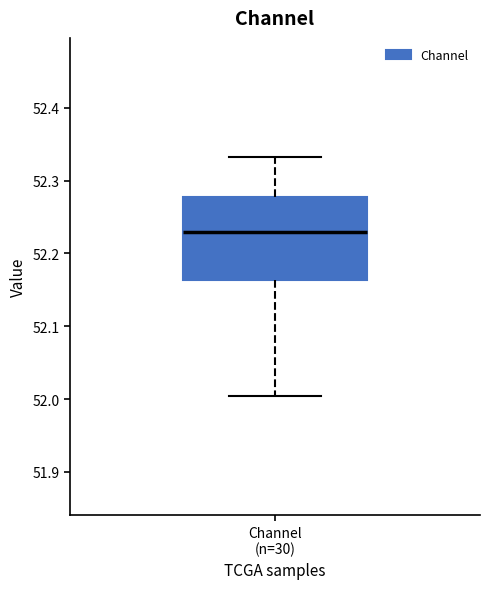

Transcribe this box plot: give where the median line is, the range the box spans, and where the two whiskers end, as read against the y-axis. The values are not printed on the chart, so give them approximately, as read against the axis.

median 52.23, box 52.16 to 52.28, whiskers 52.00 to 52.33